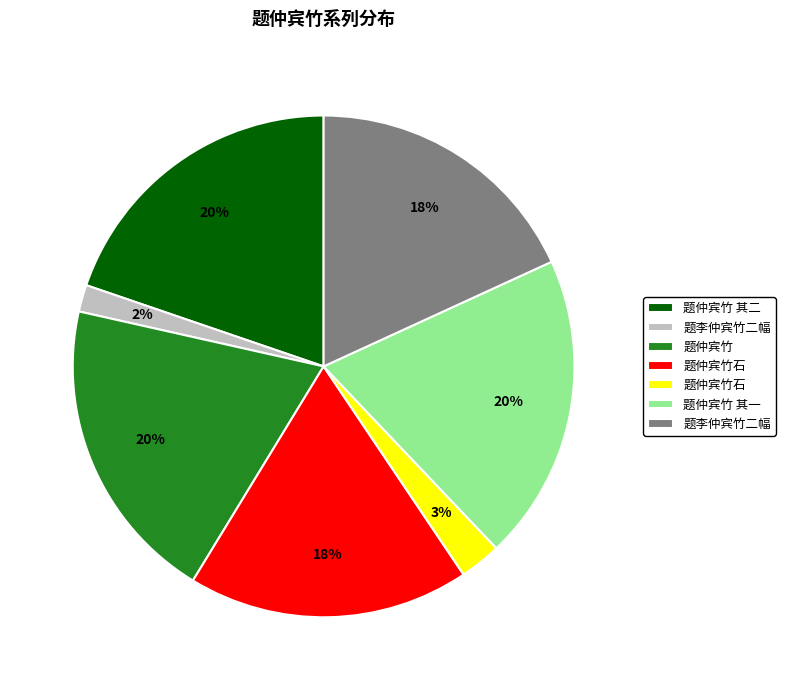

To the nearest percent, what is the average slice percentage?

14%